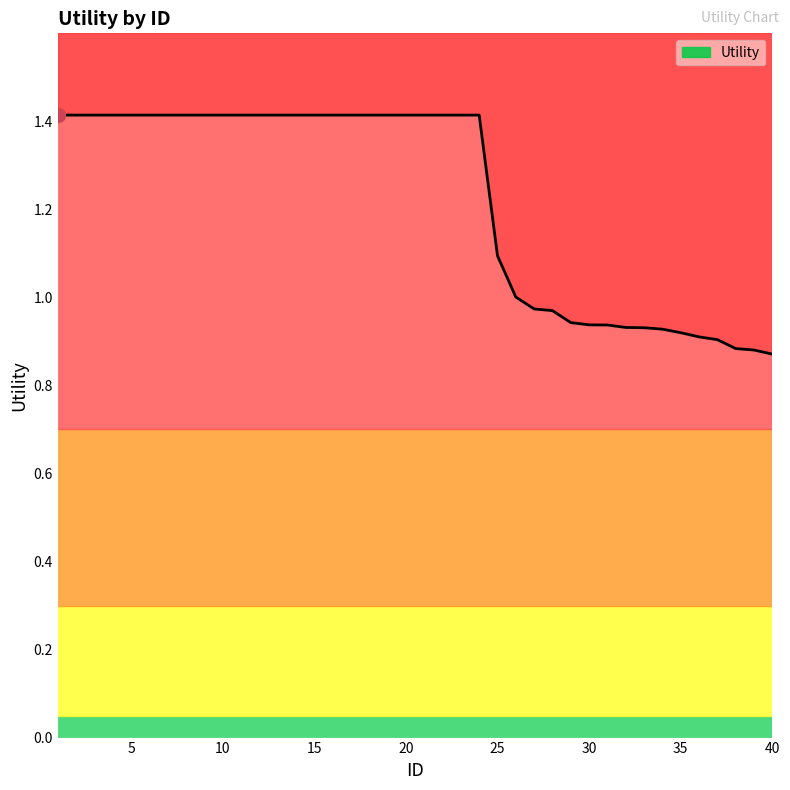

What is the difference between the maximum and minimum values?

0.5